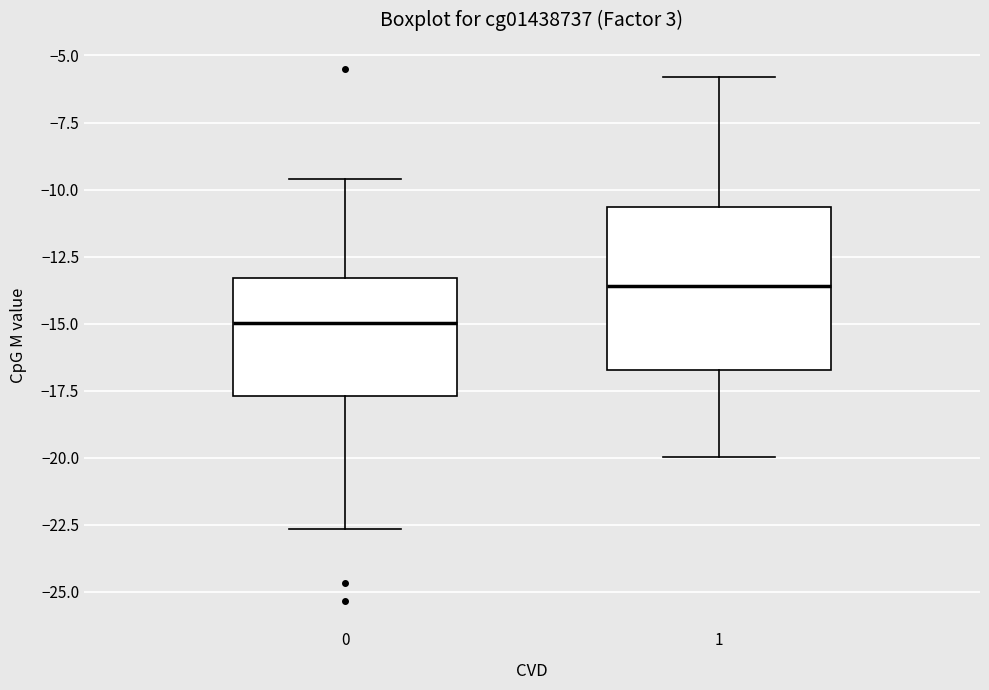

Reading left to right, read every box against the y-axis: the position of its median line, the range the box covers, and the ends of its whiskers. The values are not printed on the chart, so give them approximately, as read against the axis.

0: median -15.0, box -17.5 to -13.5, whiskers -22.5 to -9.5
1: median -13.5, box -16.5 to -10.5, whiskers -20.0 to -6.0